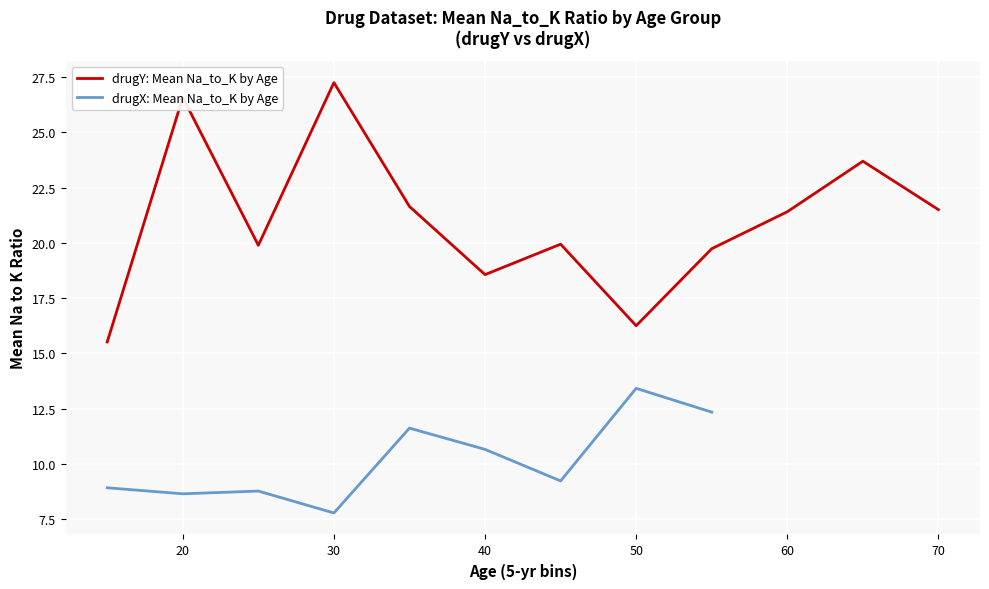

Which series has the largest range (max minus min)?

drugY: Mean Na_to_K by Age